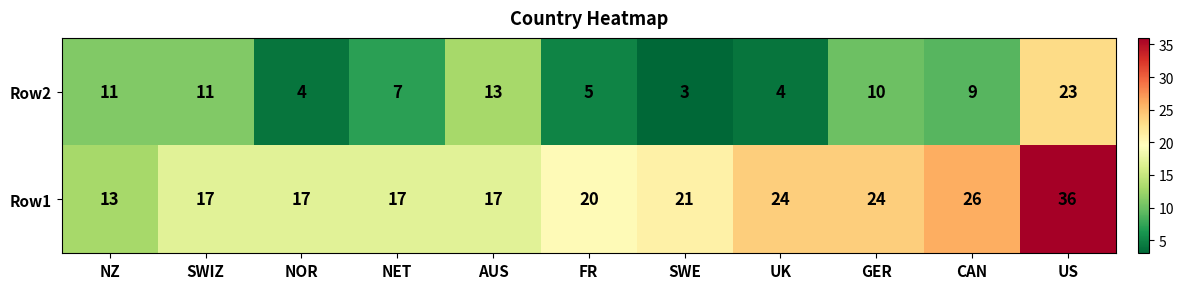

Rank the series at NZ from lowest to highest value.

Row2, Row1